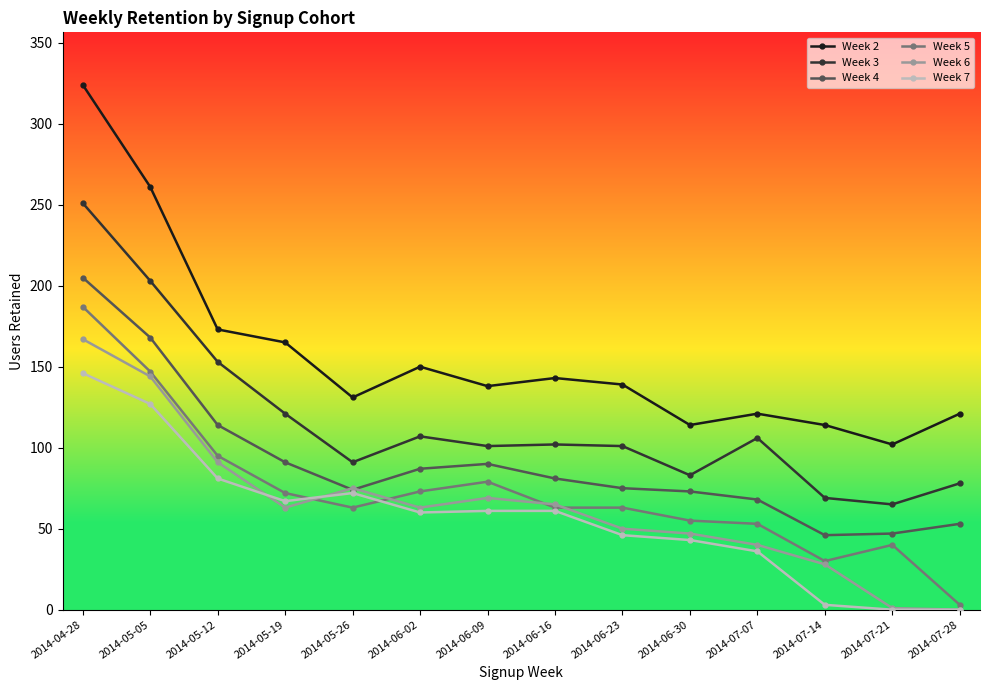

True or false: Week 5 and Week 4 cross at least once.

False